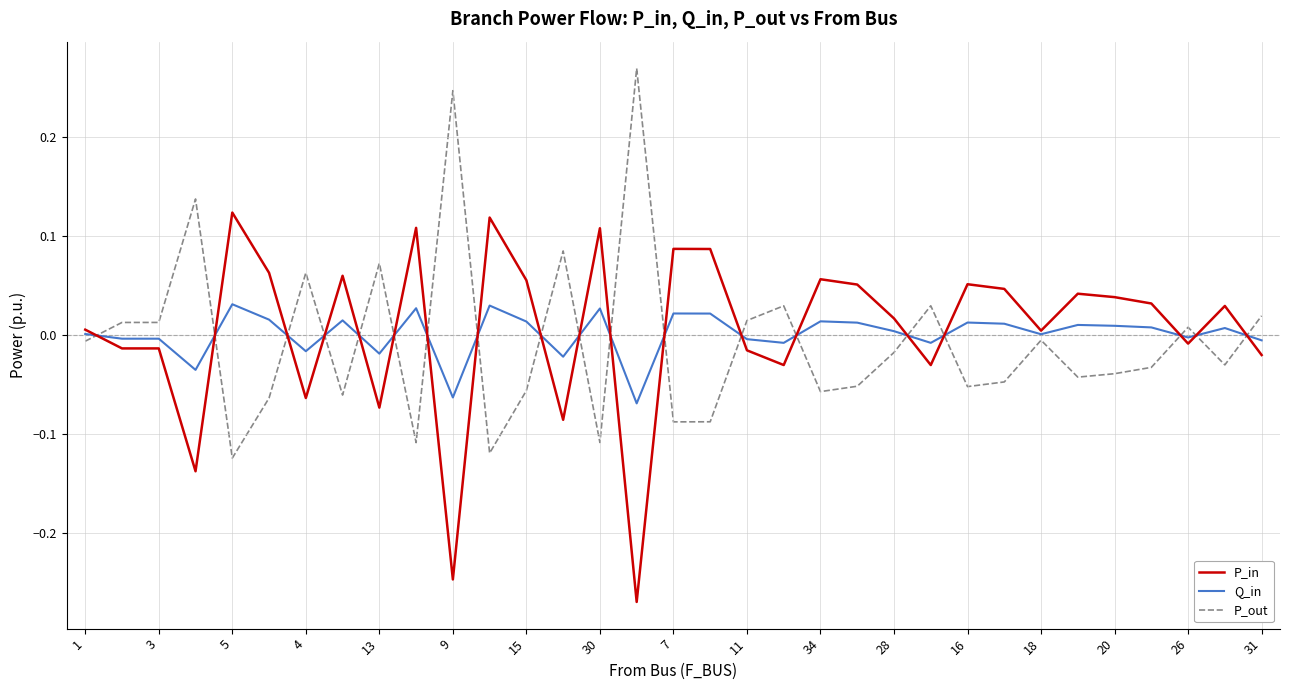

True or false: Q_in and P_out cross at least once.

True